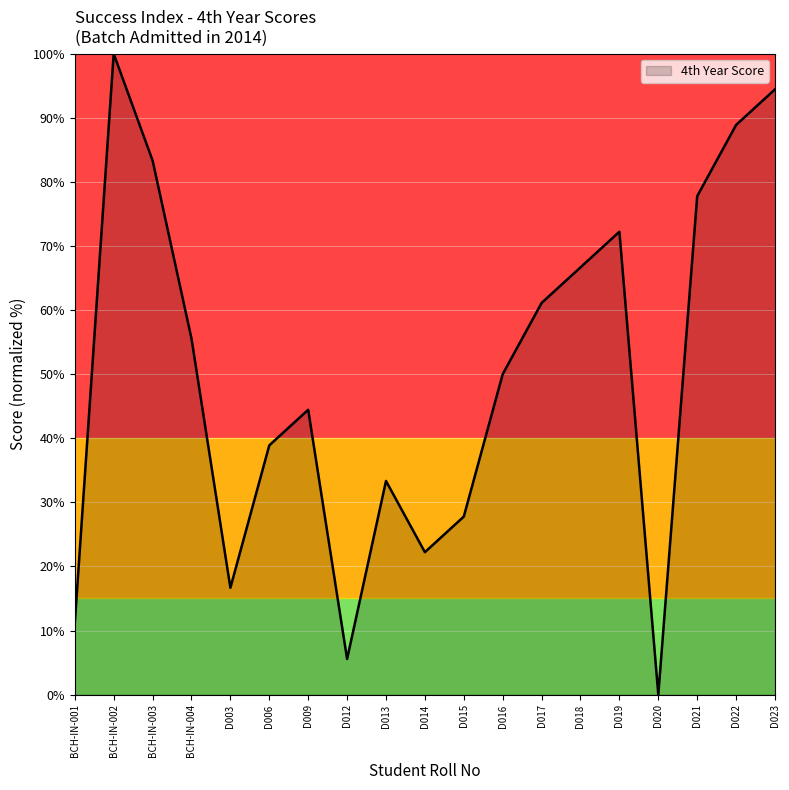

Read the value at BCH-IN-002.

100.0